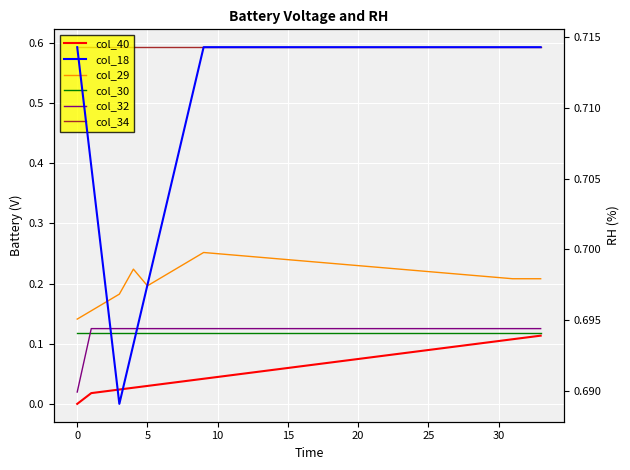

What is the label of the 34th point from the left?

33